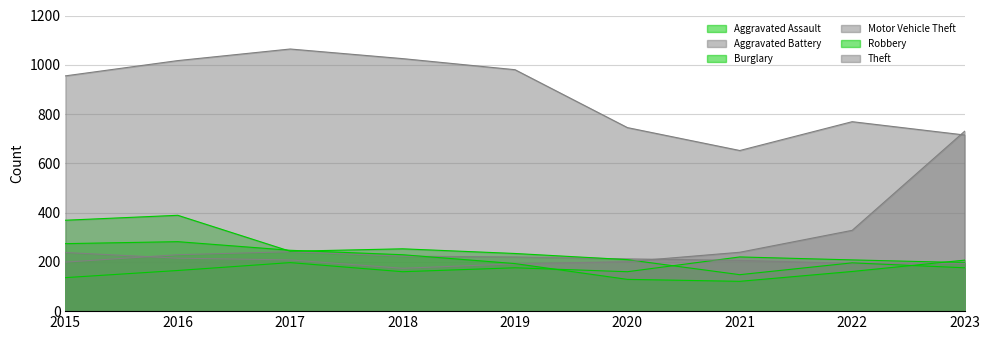

True or false: Motor Vehicle Theft has more than 0 points higher than both neighbors.

False